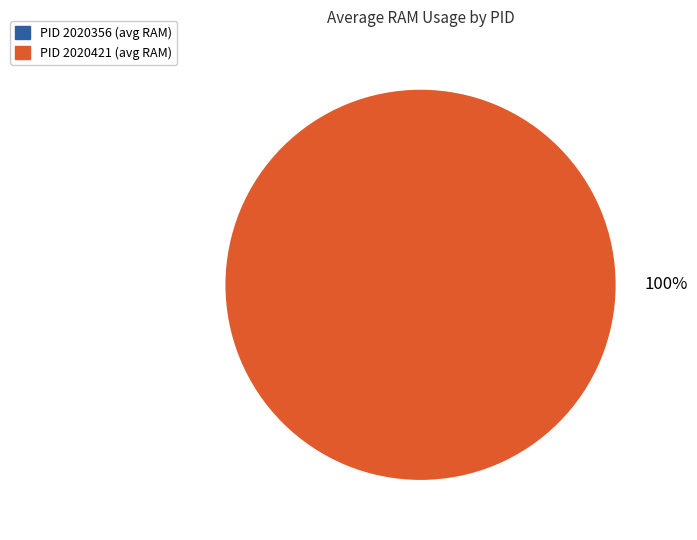

Is it true that 2020421 is 90% of the pie?

False